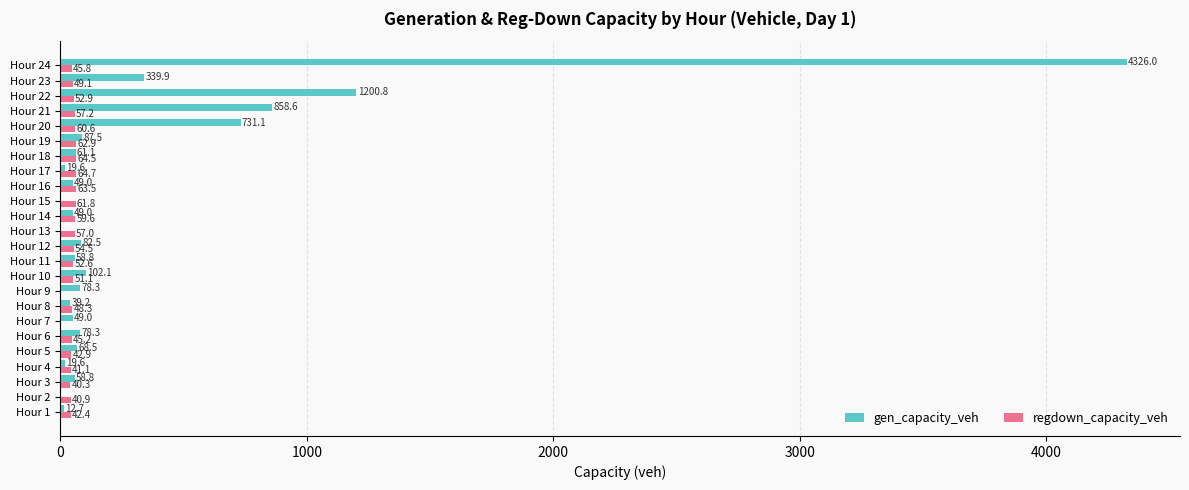

Where is regdown_capacity_veh nearest to the value 32?

Hour 3